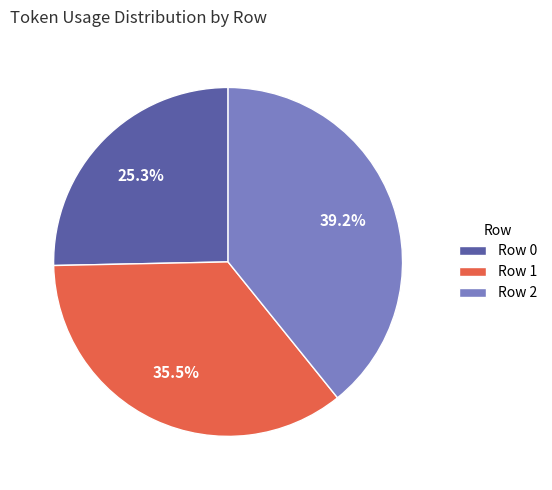

What is the smallest slice in the pie chart?

Row 0